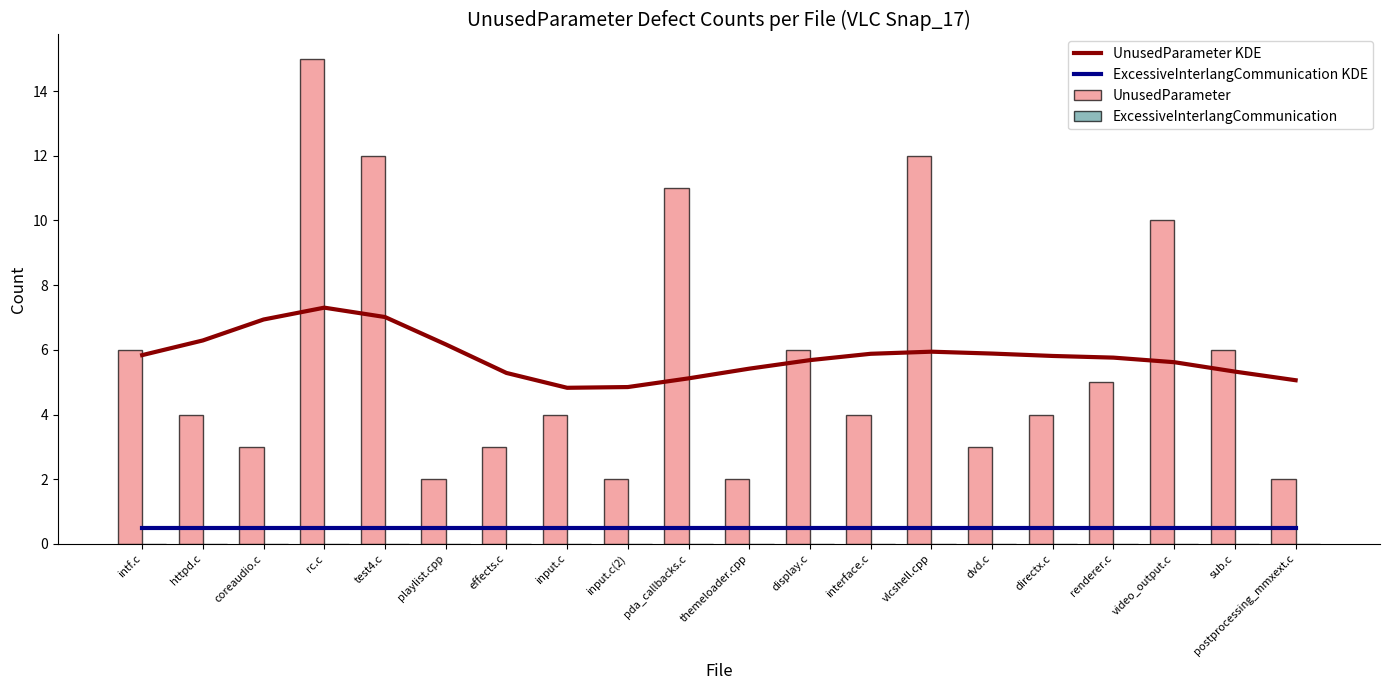

Which category has the lowest value in the ExcessiveInterlangCommunication KDE series?

intf.c